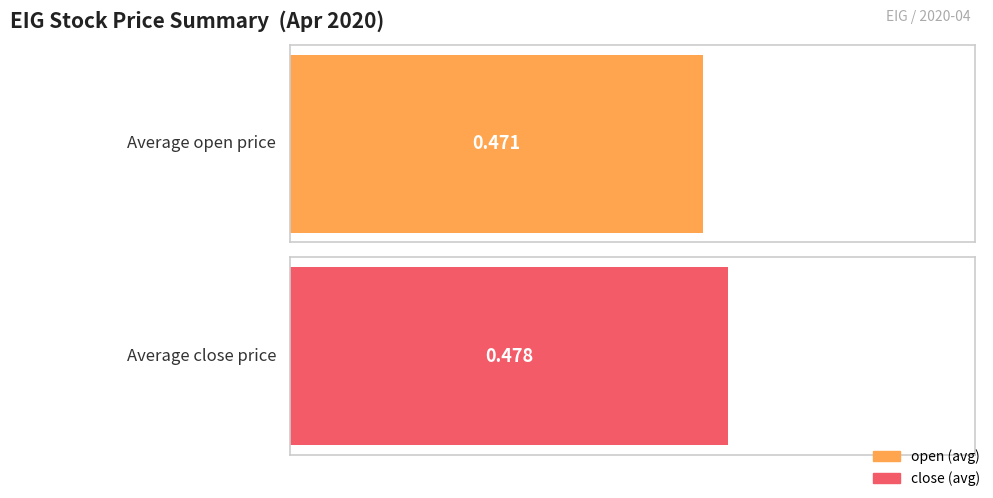

How many bars are there in each group?

2